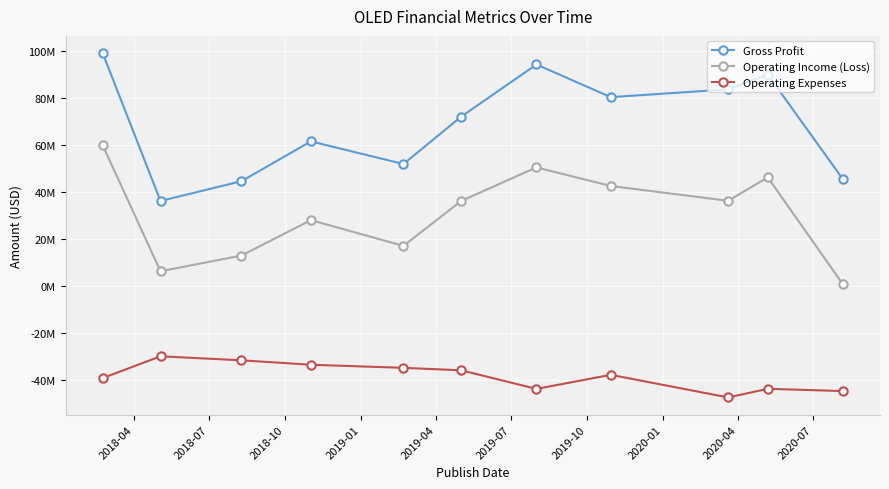

What are all the series names shown in the legend?

Gross Profit, Operating Income (Loss), Operating Expenses